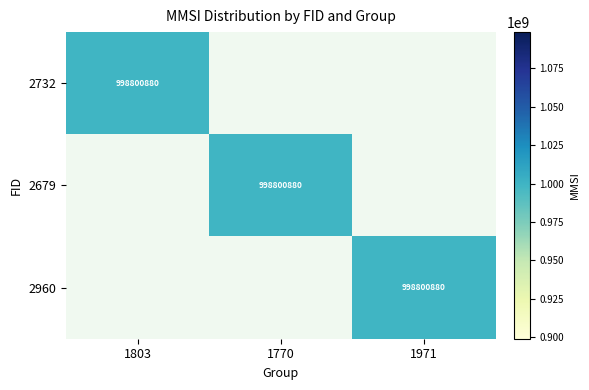

Is it true that 2960 equals 1480378213 at 1971?

False